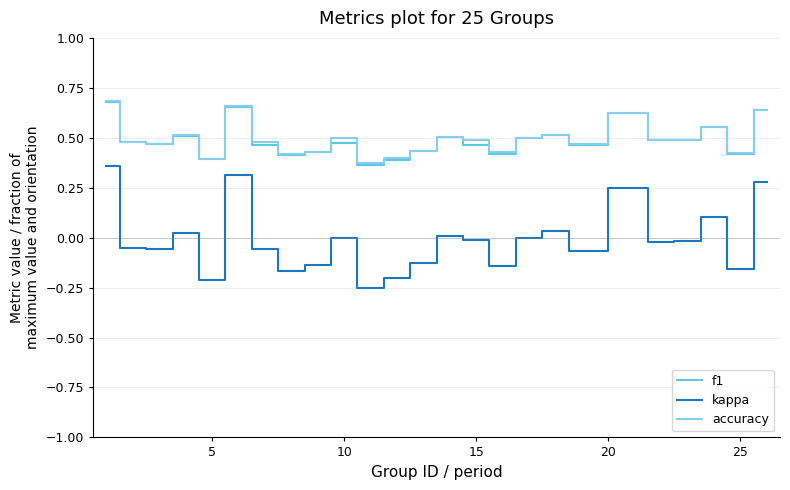

True or false: f1 and kappa cross at least once.

False